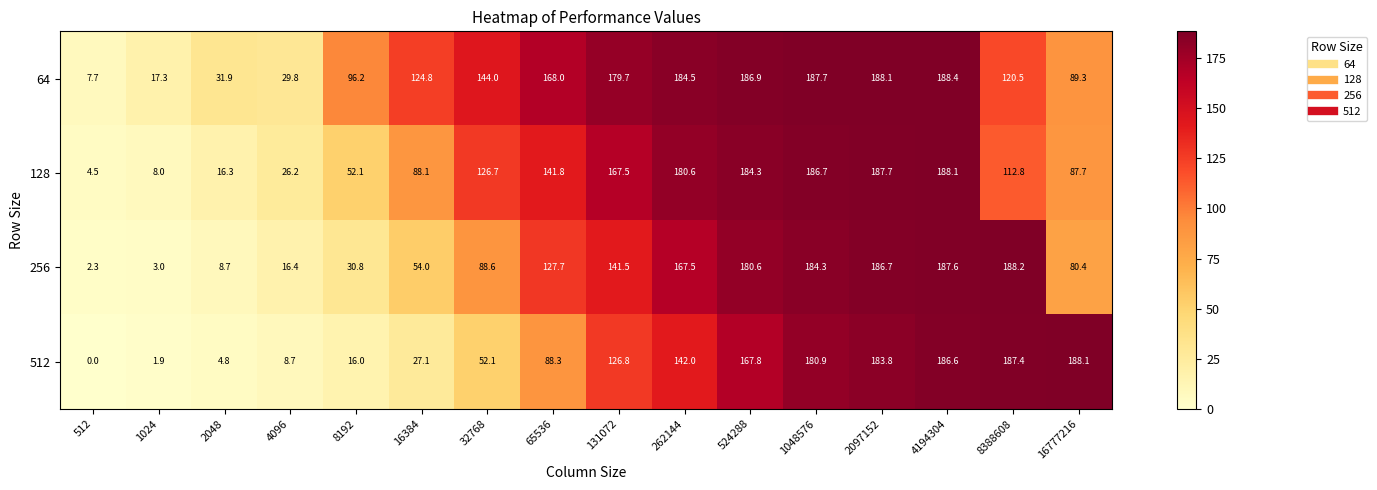

At 1048576, list the series in order from smallest to largest.

512, 256, 128, 64